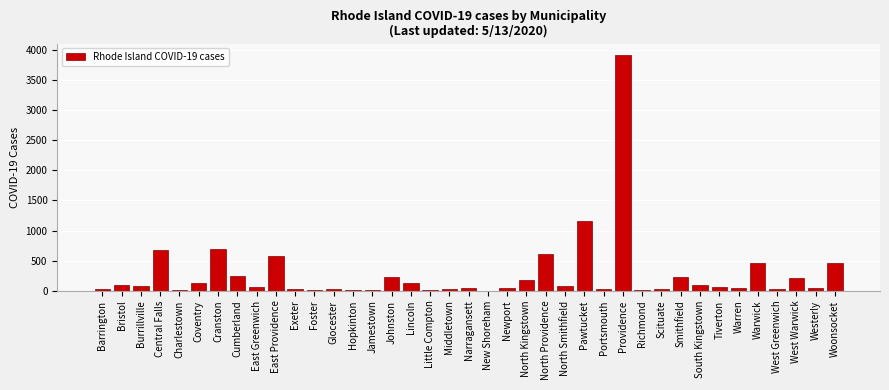

Between Newport and Providence, which is larger?

Providence